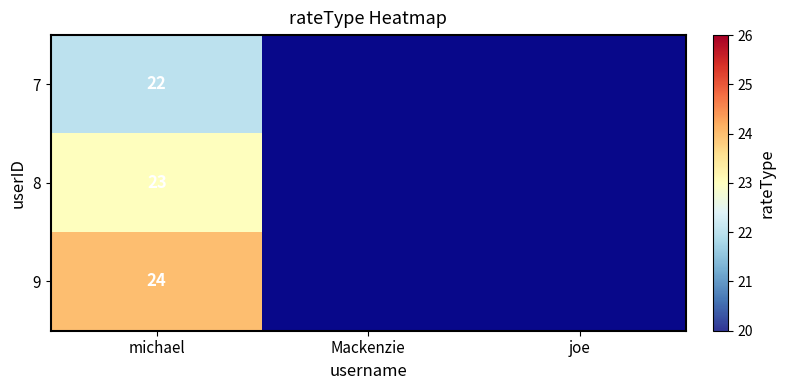

True or false: 9 has a value of 24 at michael.

True